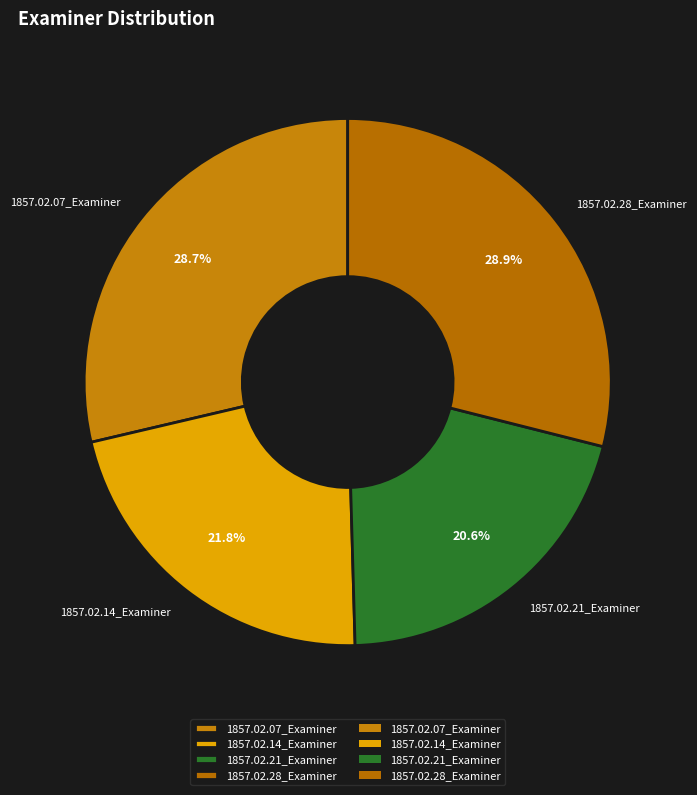

Which slice is the smallest?

1857.02.21_Examiner